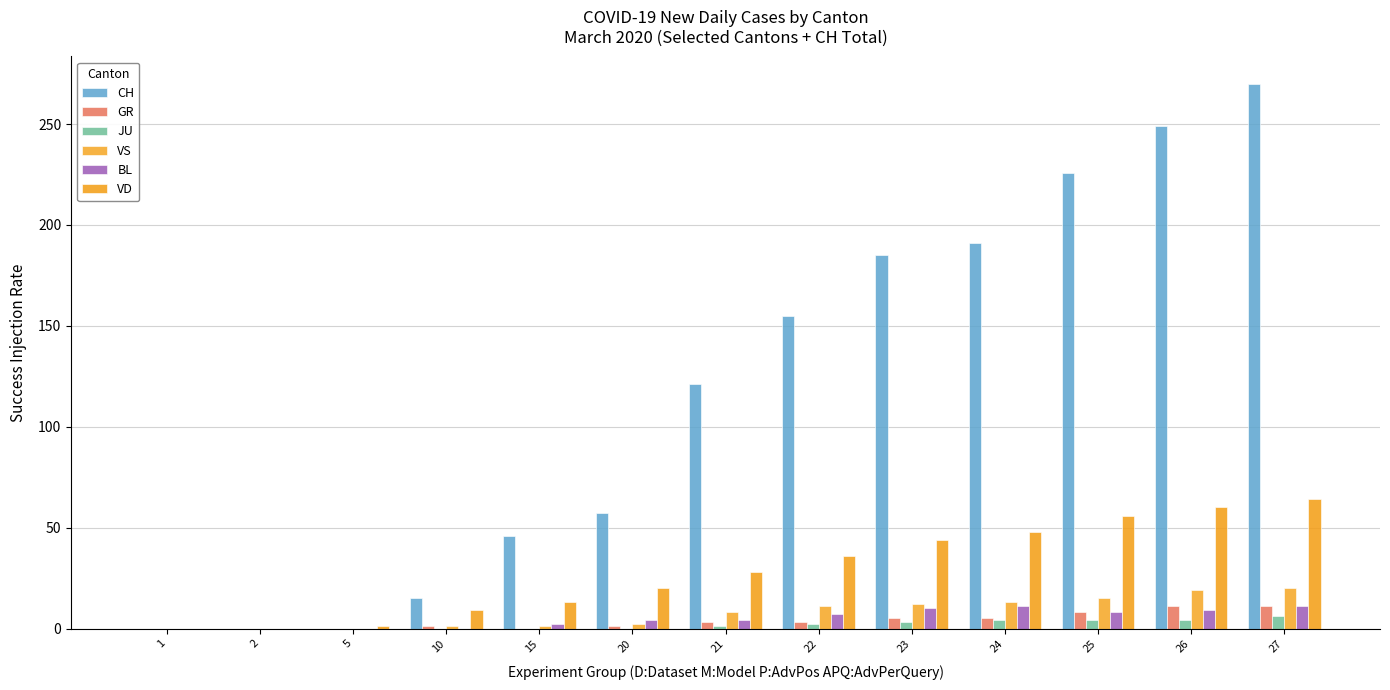

Are the bars horizontal?

No